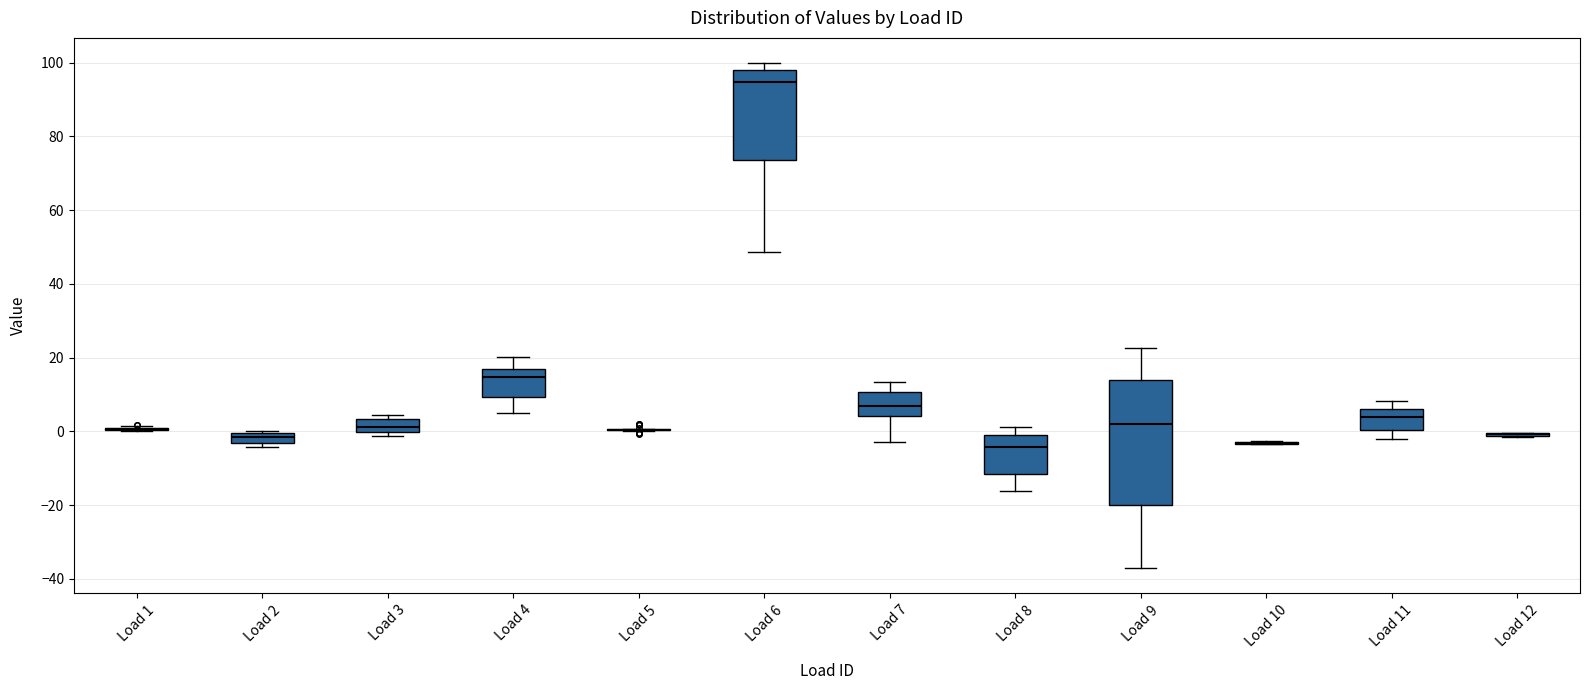

Which box is the tallest, from its lower edge to its upper edge?

Load 9